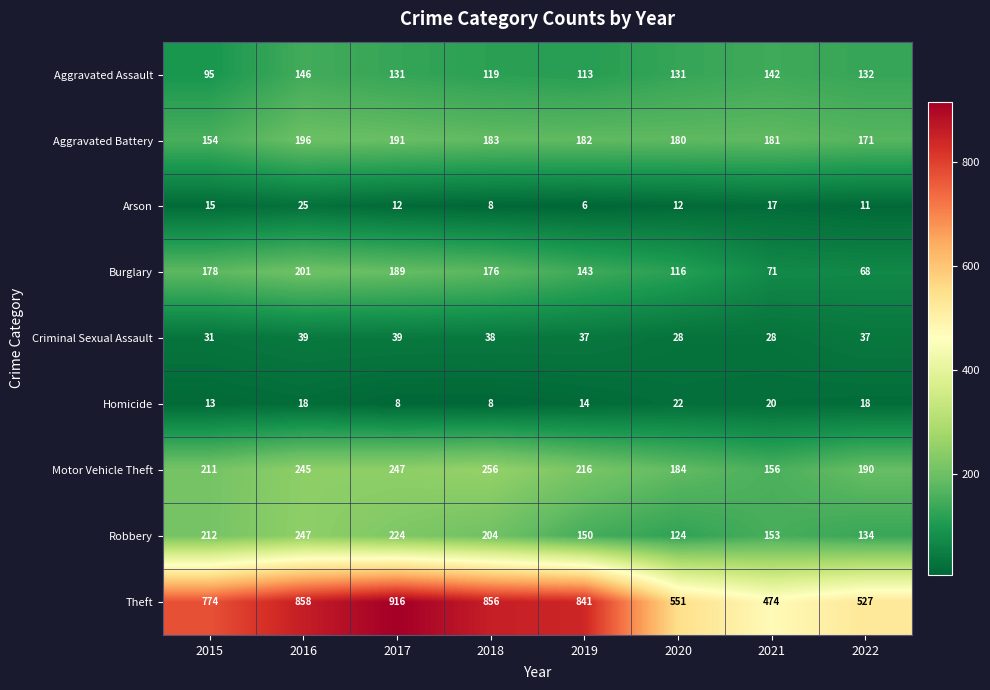

Rank the series at 2017 from highest to lowest value.

Theft, Motor Vehicle Theft, Robbery, Aggravated Battery, Burglary, Aggravated Assault, Criminal Sexual Assault, Arson, Homicide